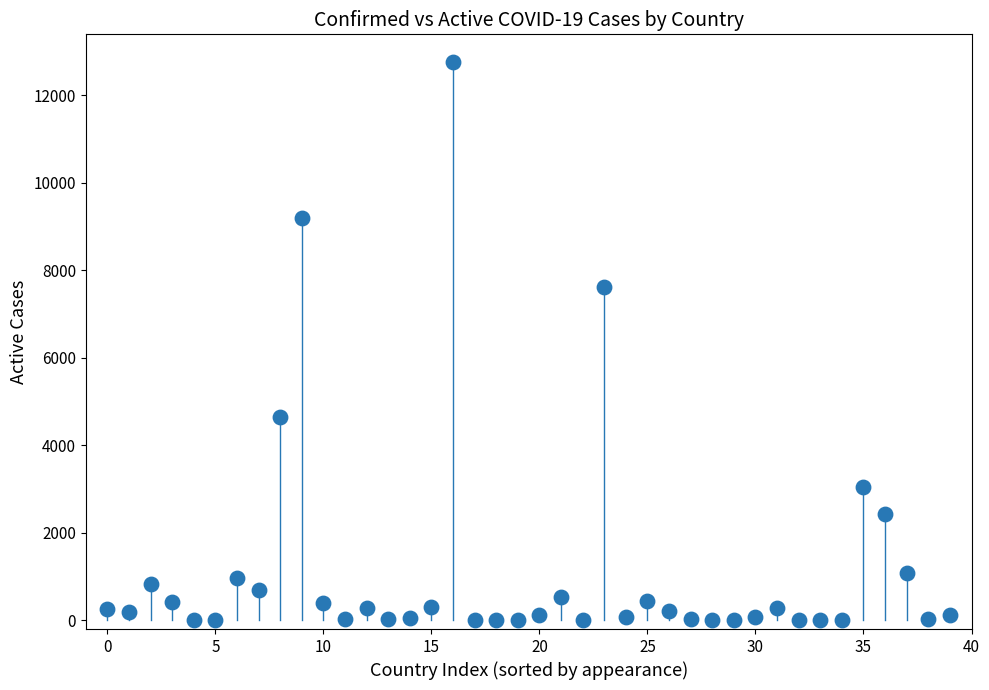

What is the range of Y values (max minus min)?

12755